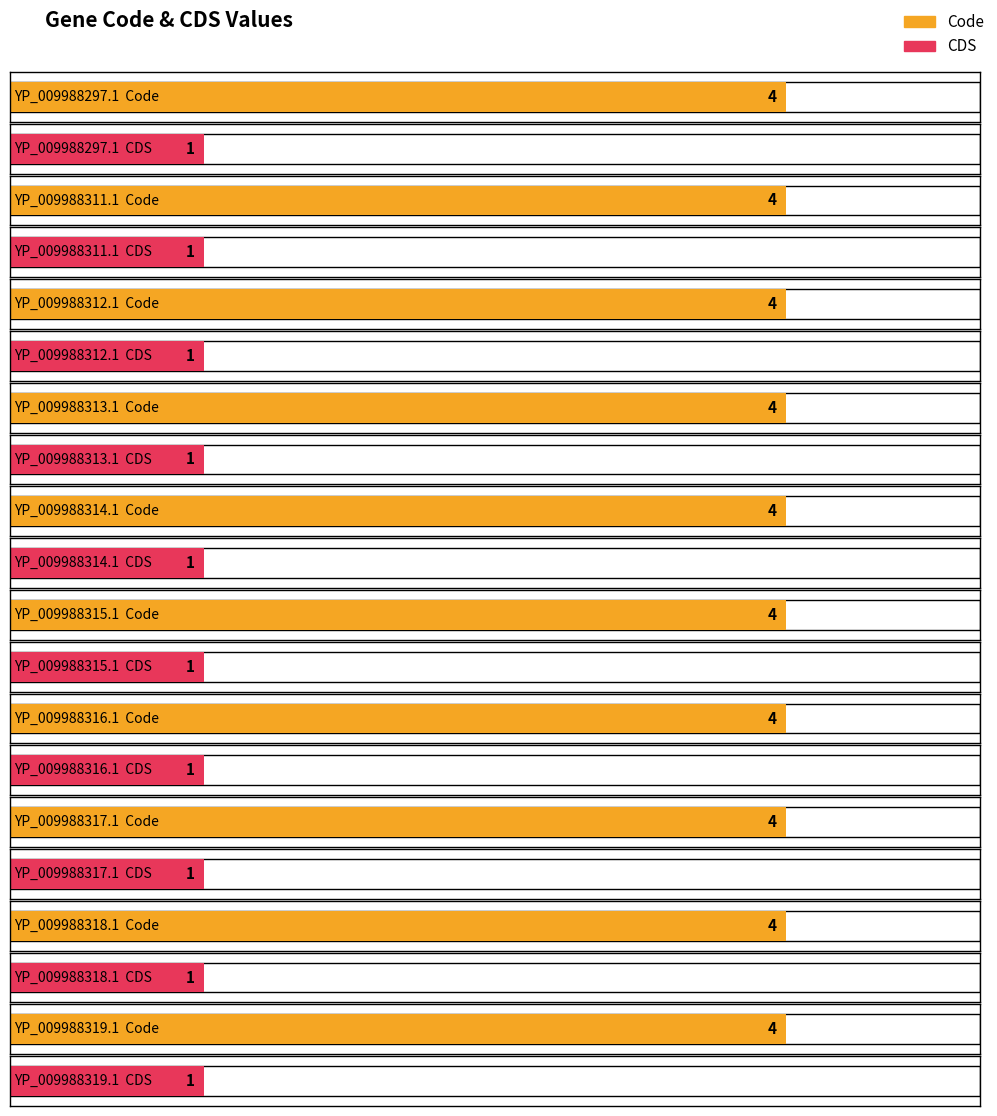

Which category has the lowest value across all series?

YP_009988297.1